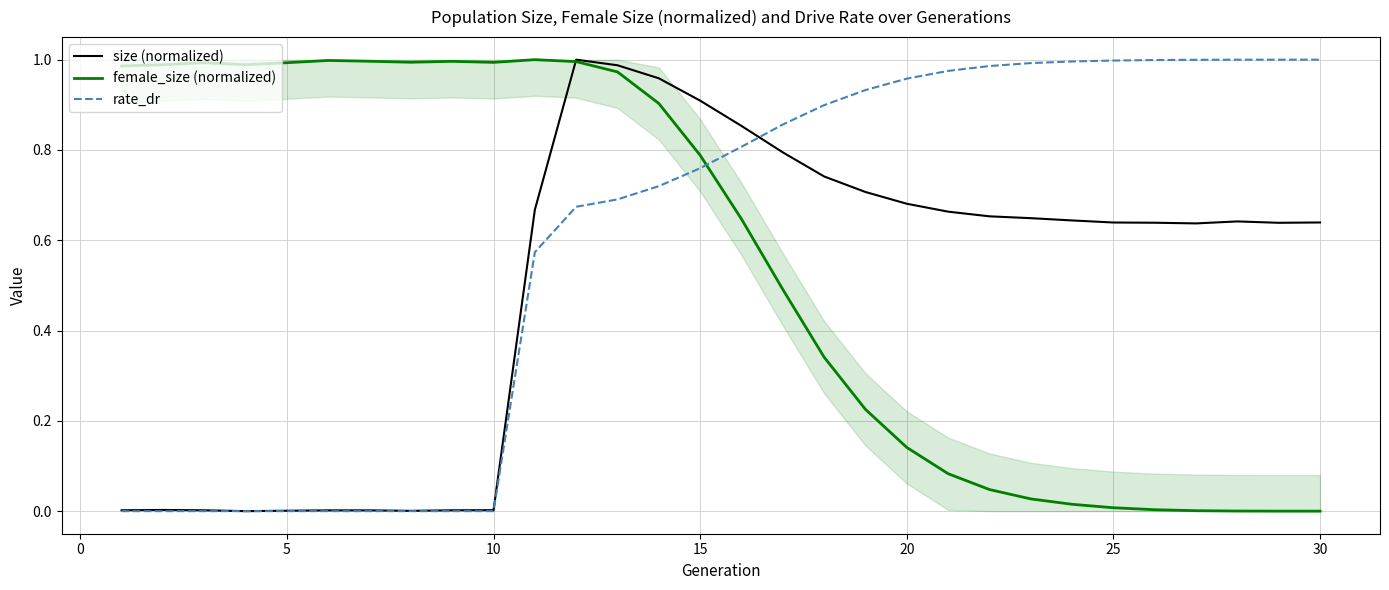

True or false: rate_dr has a value of 0.5 at 5.

False